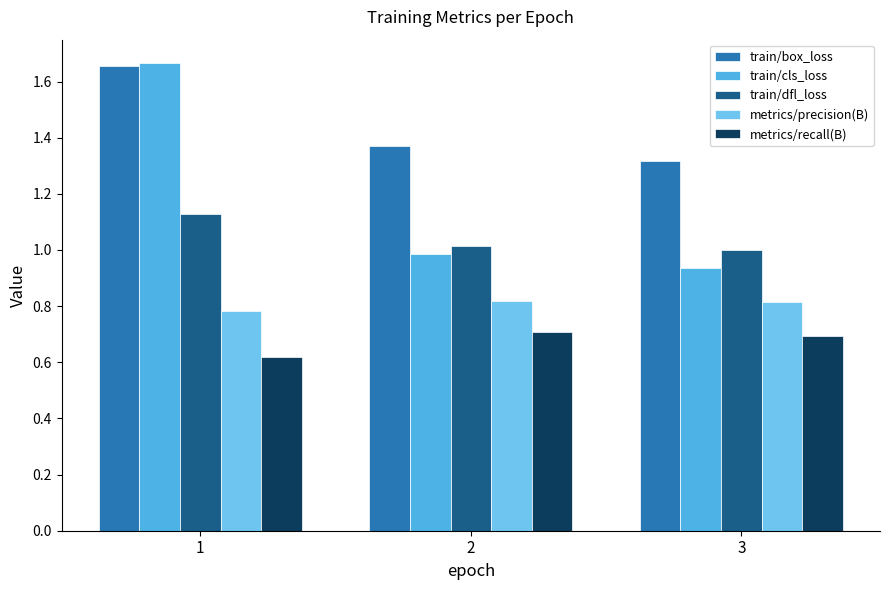

What is the minimum value shown in the chart?

0.6